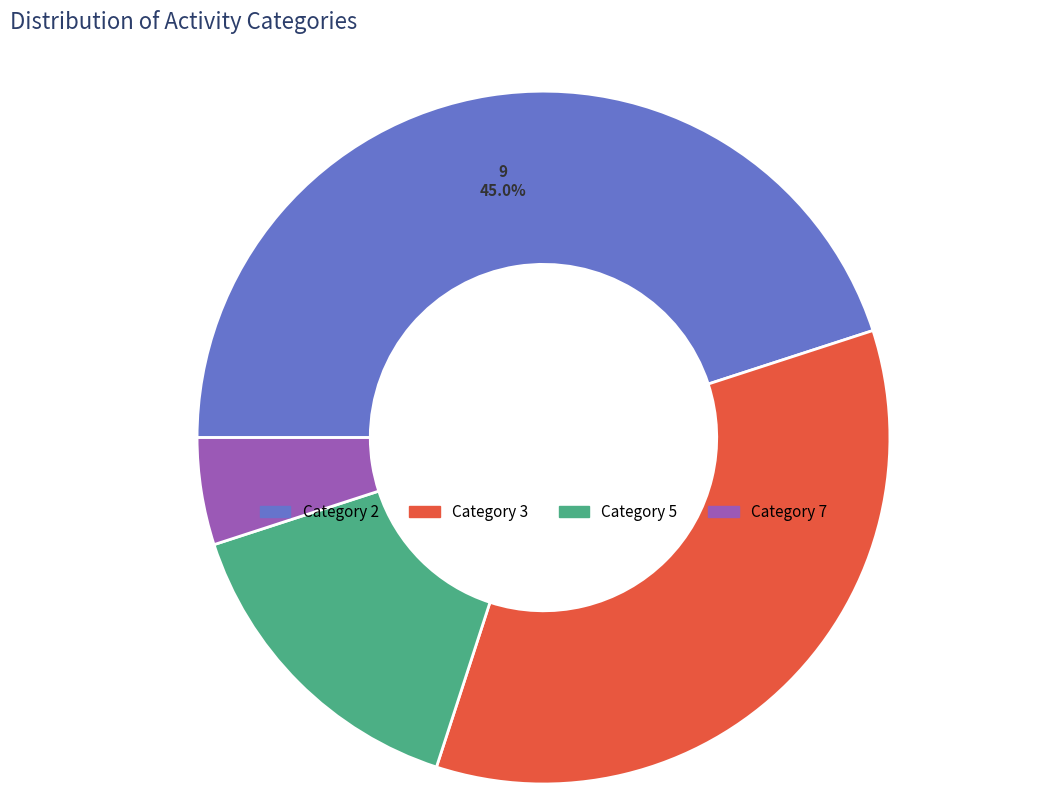

Is there any slice that represents more than half of the pie?

No